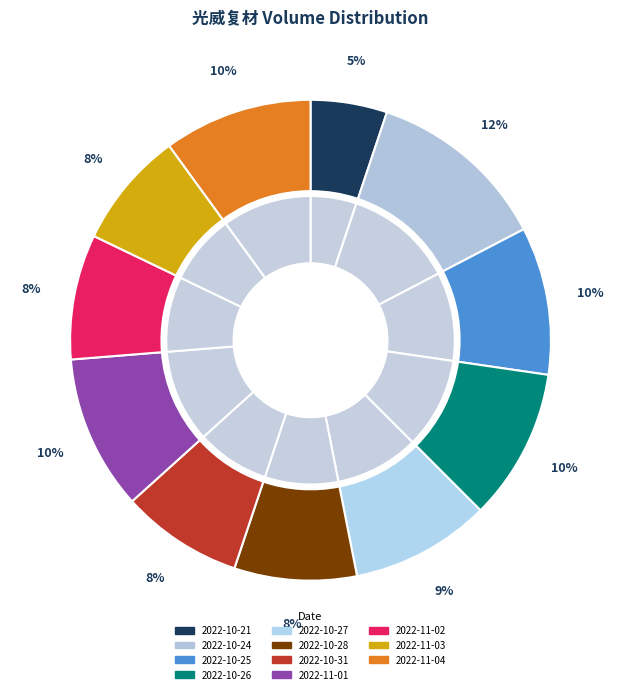

How many segments does this pie chart have?

11